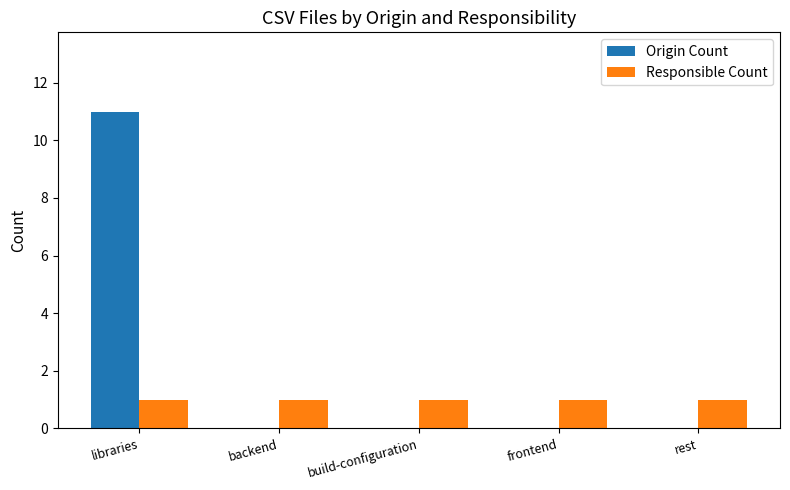

What is the average value of the Origin Count series?

2